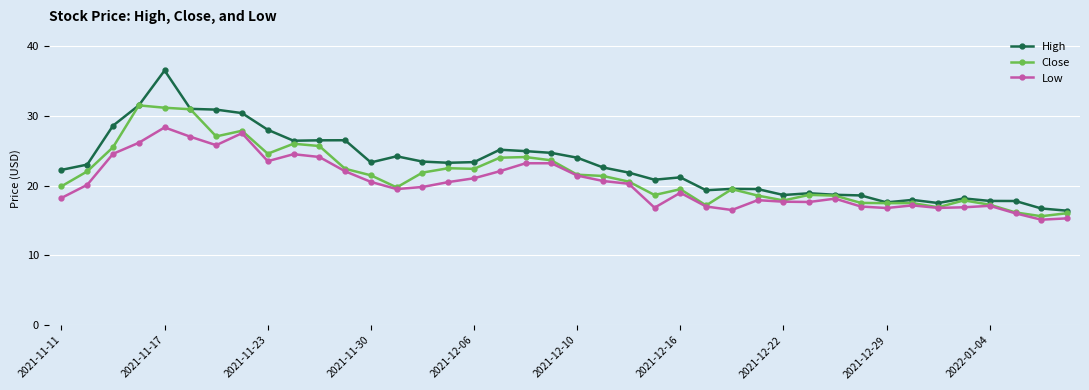

Rank the series by their maximum value, from highest to lowest.

High, Close, Low